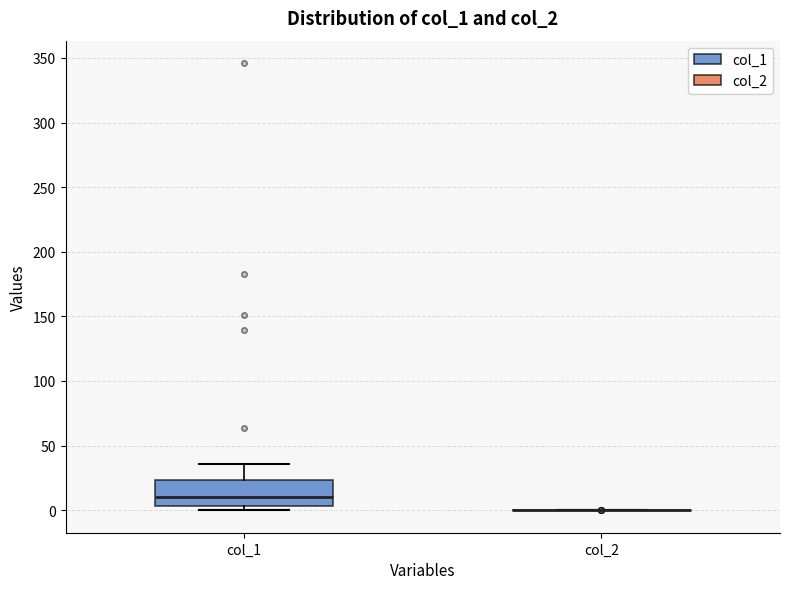

Reading left to right, read every box against the y-axis: the position of its median line, the range the box covers, and the ends of its whiskers. The values are not printed on the chart, so give them approximately, as read against the axis.

col_1: median 10, box 5 to 25, whiskers 0 to 35
col_2: box collapsed to a line at 0, whiskers 0 to 0